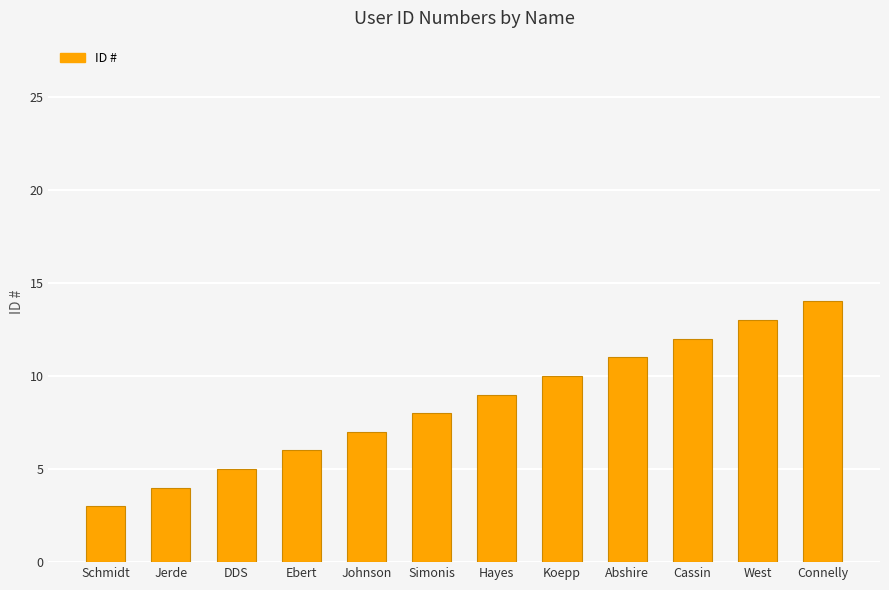

What is the approximate value at West?

13